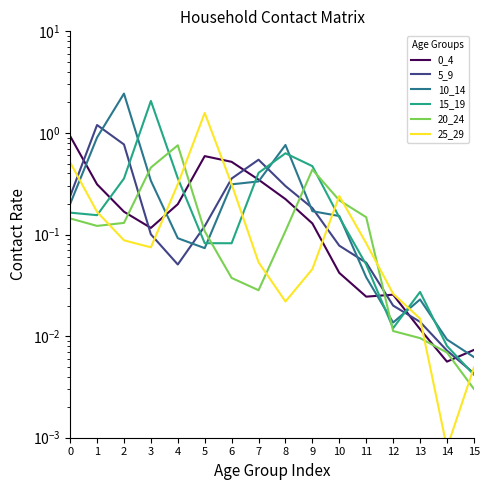

Which series changed the most between 7 and 8?

10_14